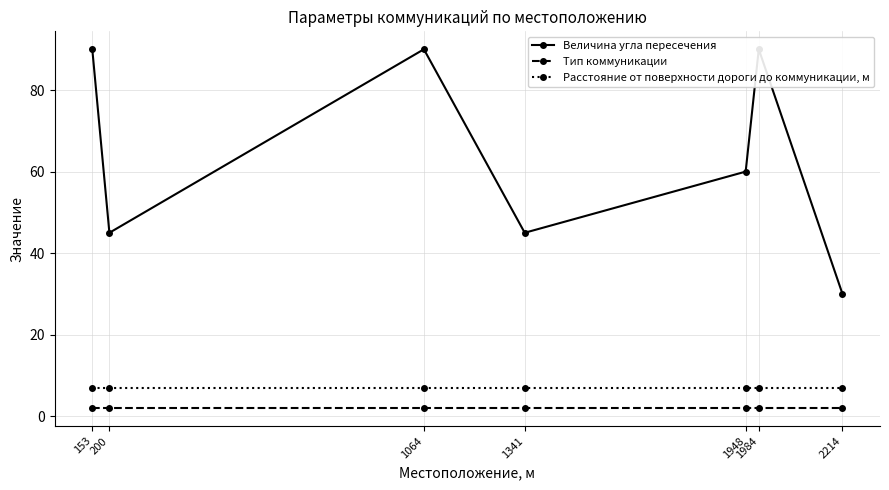

Where is the first local minimum for Величина угла пересечения?

200